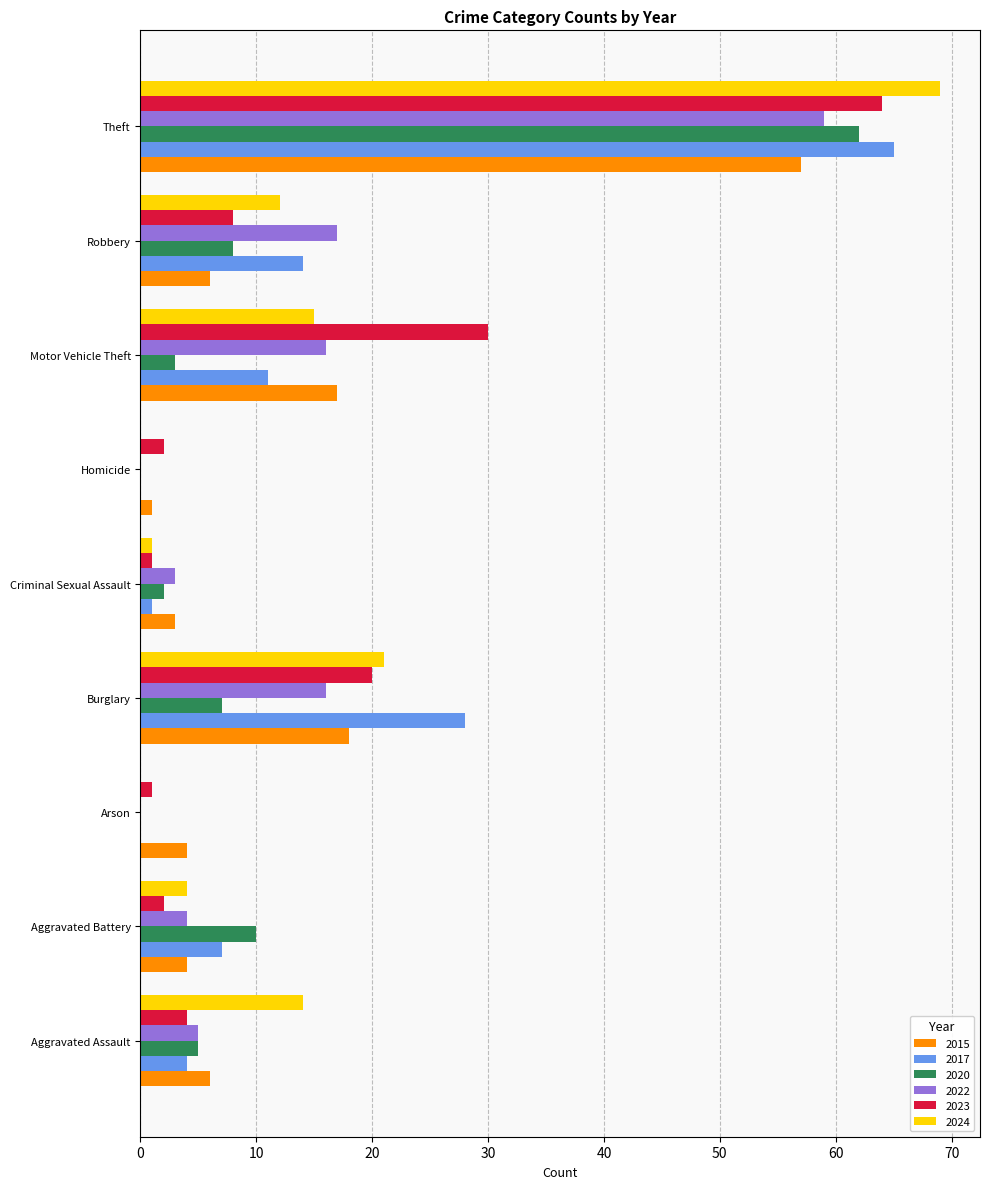

At which category does the chart reach its peak across all series?

Theft